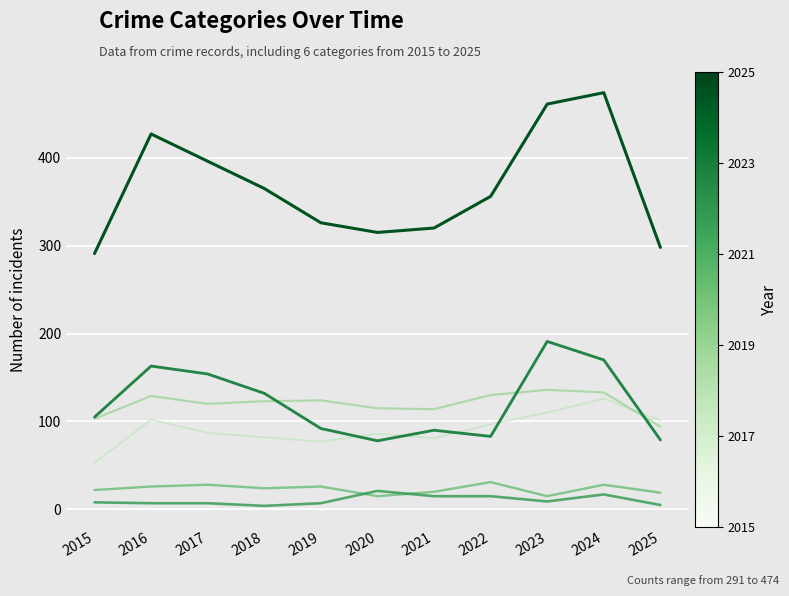

At which category does the chart reach its peak across all series?

2024